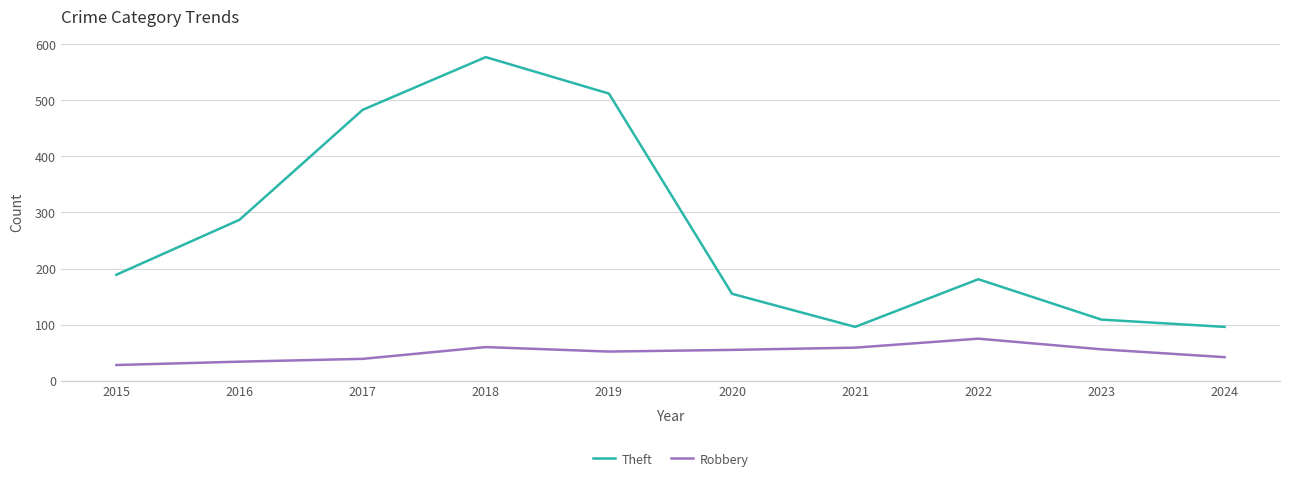

Does the chart have visible grid lines?

Yes